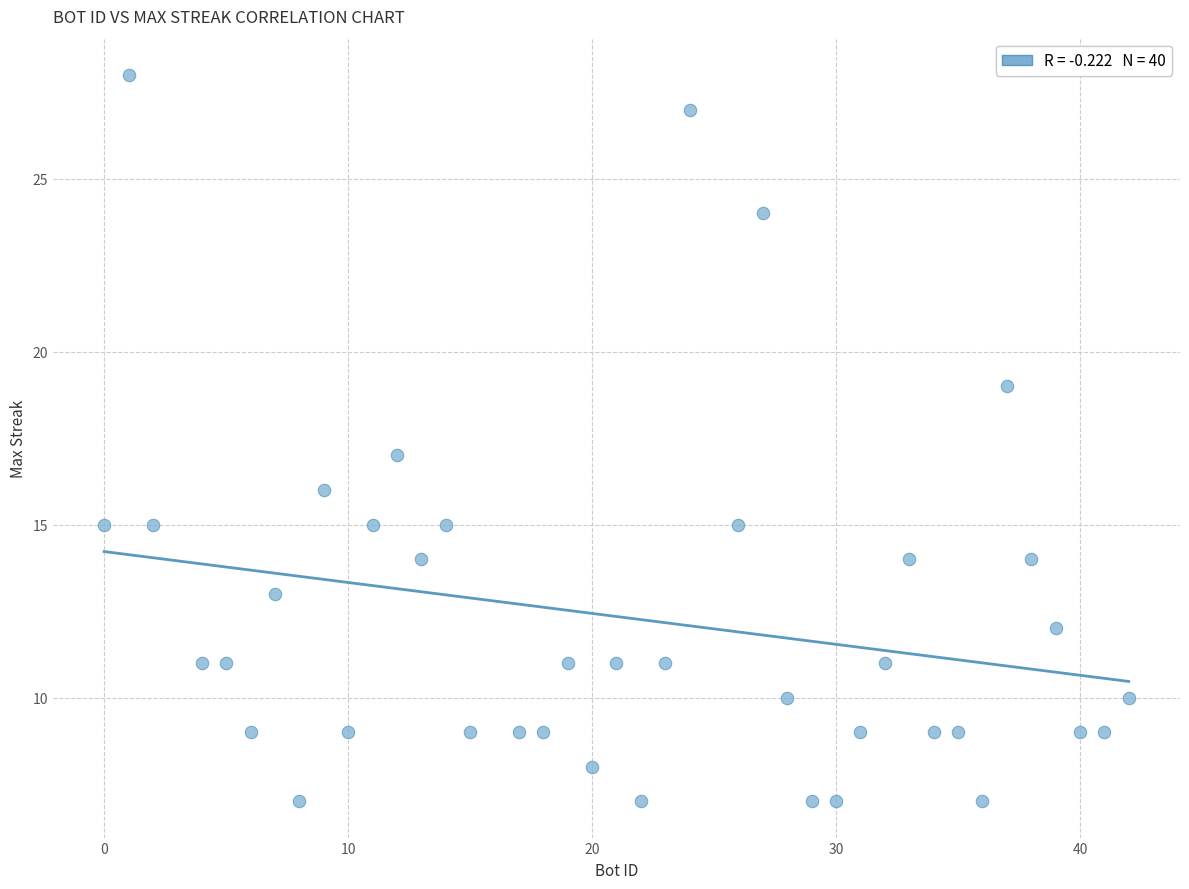

What is the range of X values (max minus min)?

42